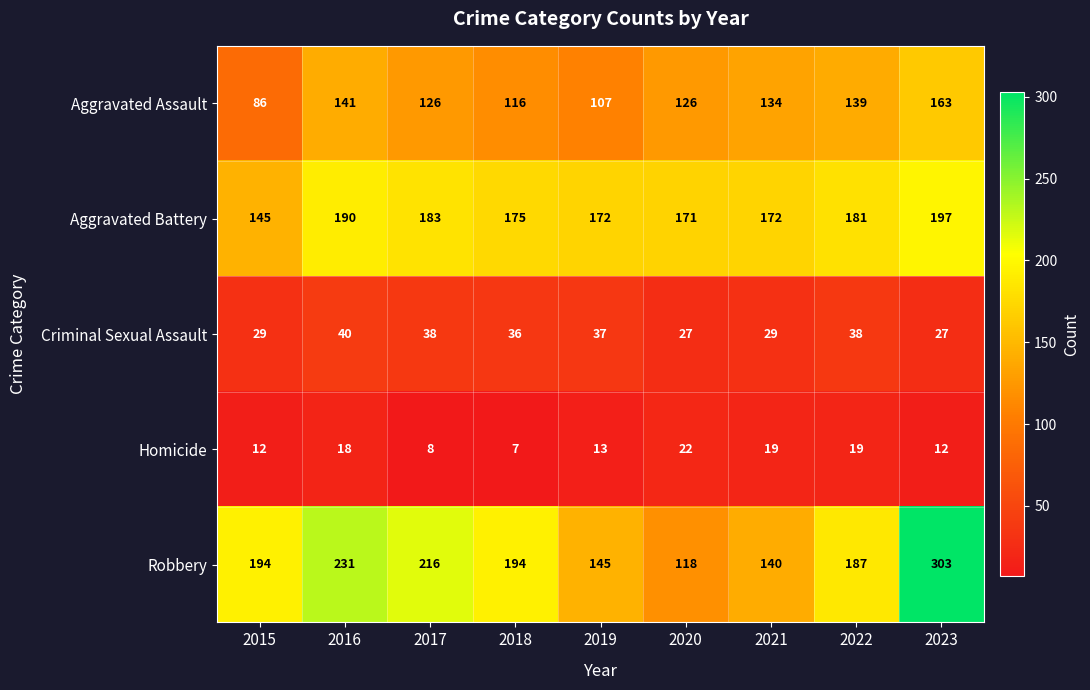

Which series has the widest spread of values?

Robbery